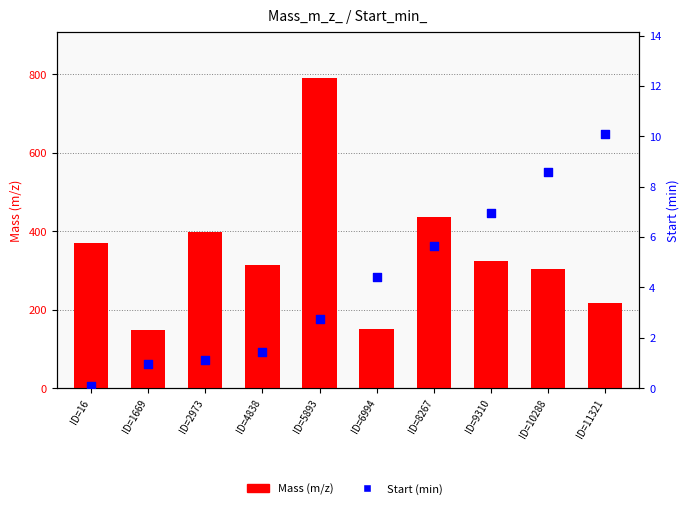

What is the total value across all series at ID=4838?

314.7